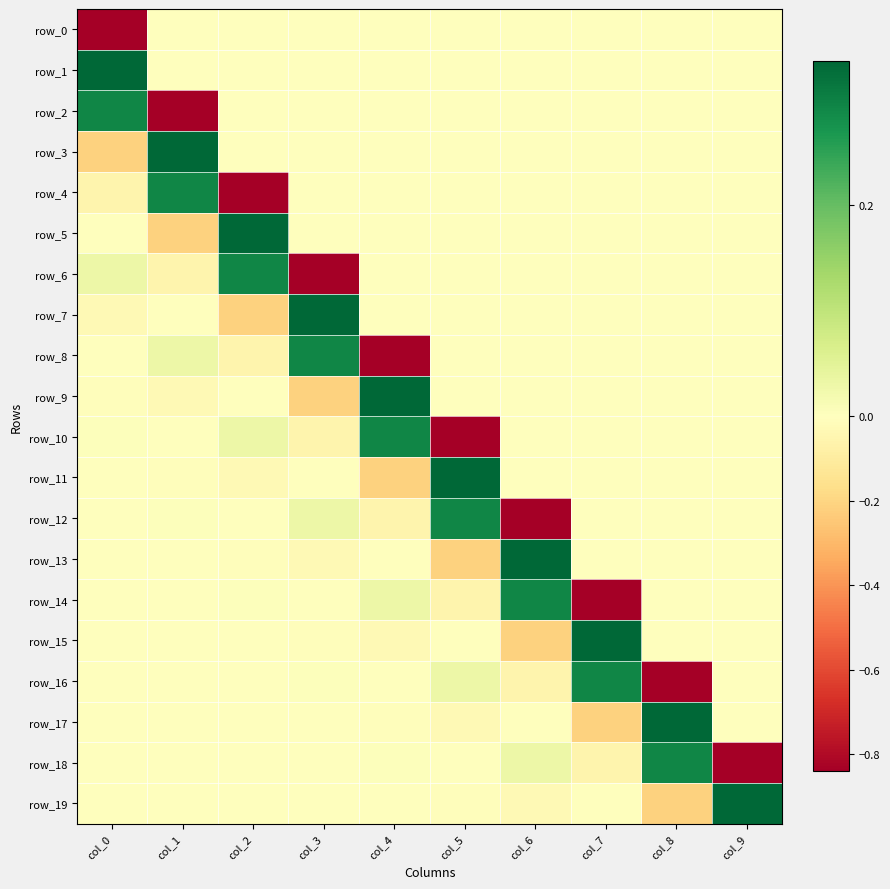

What is the difference between the second highest and minimum values in the row_13 series?

0.2